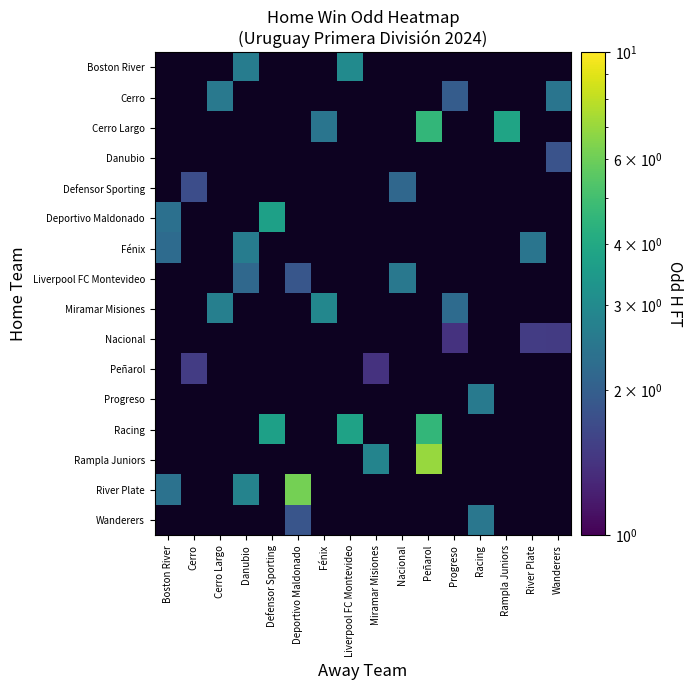

Which has a higher value, River Plate or Nacional?

River Plate